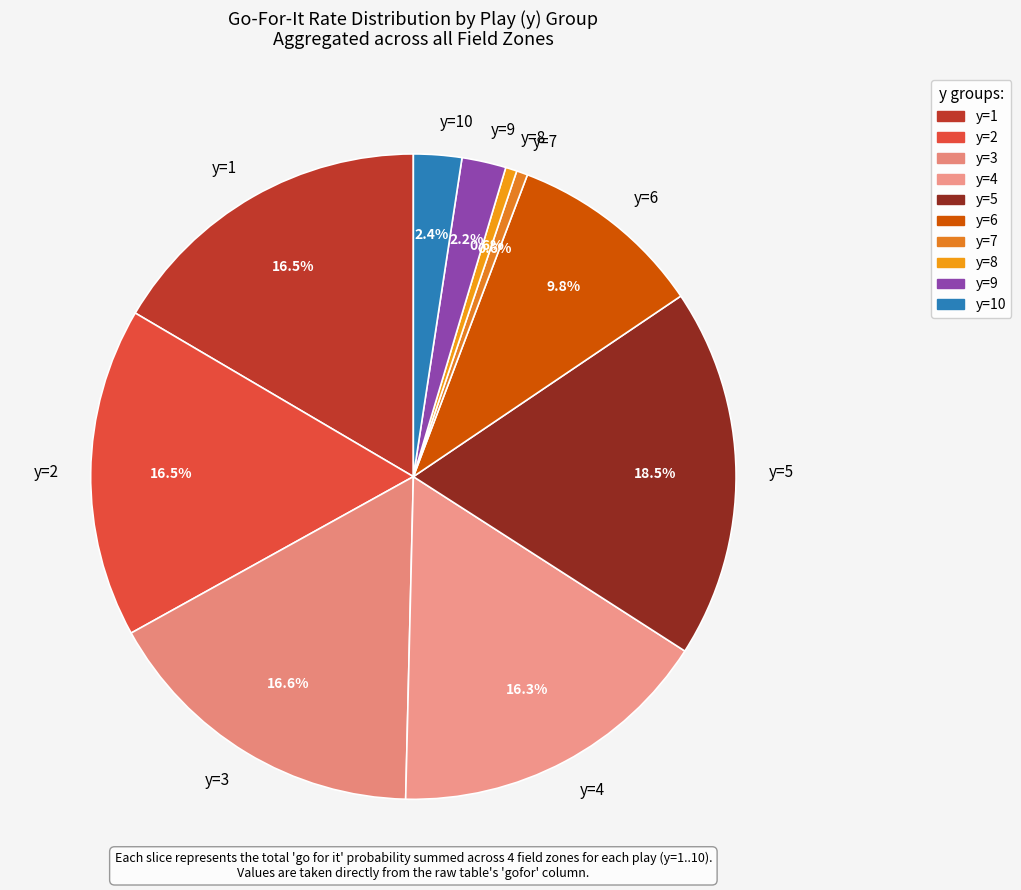

What is the largest slice in the pie chart?

y=5